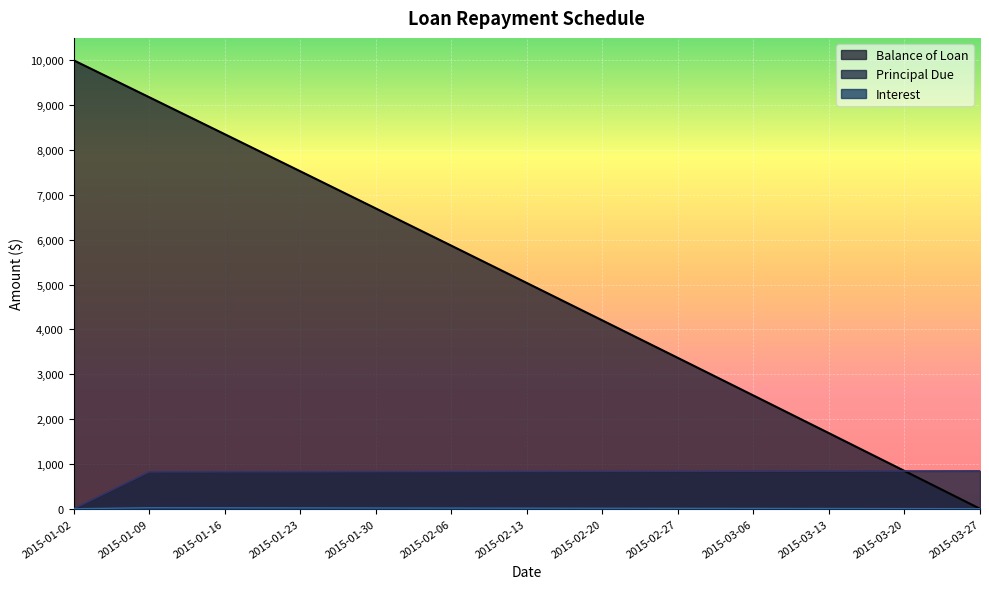

What is the difference between the Principal Due values at 2015-02-13 and 2015-02-20?

1.9